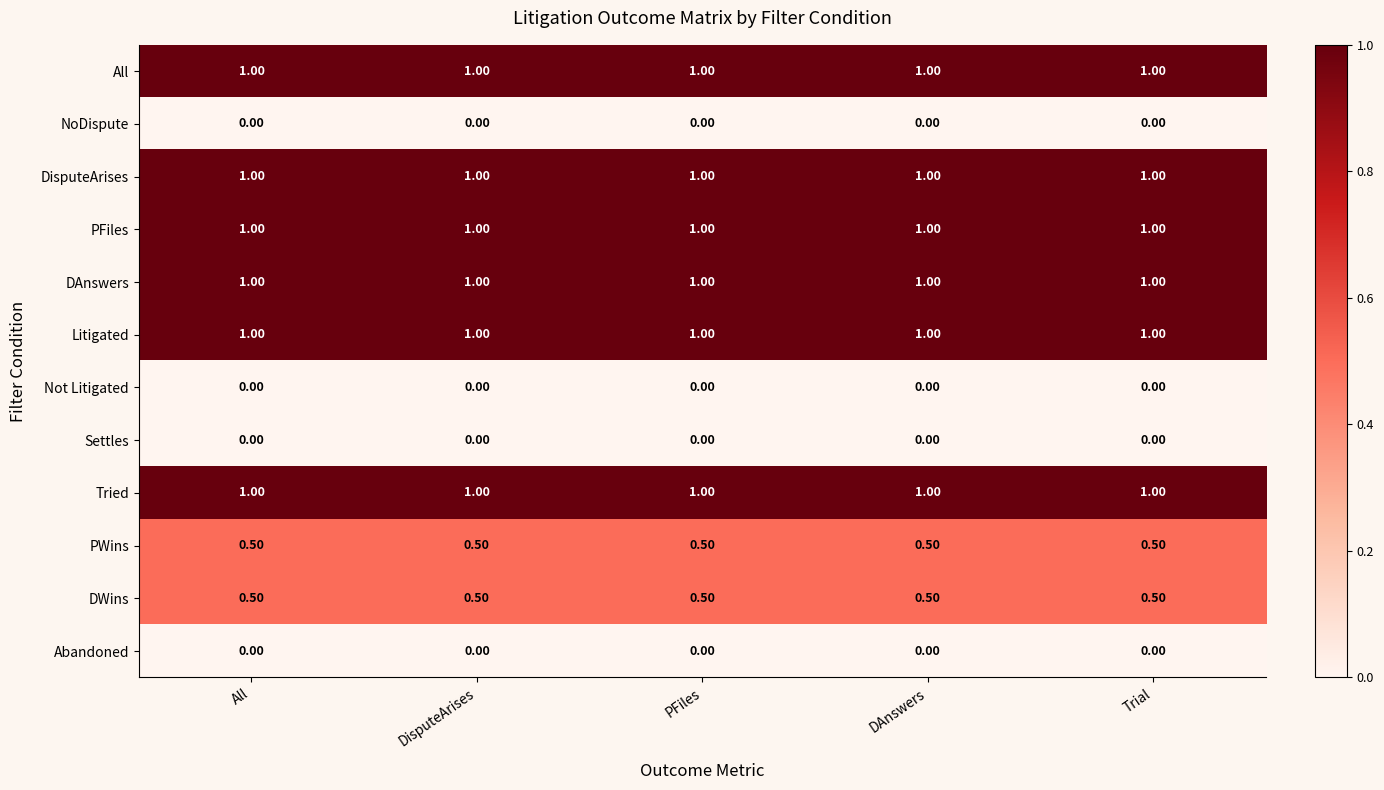

What is the maximum value shown in the chart?

1.0